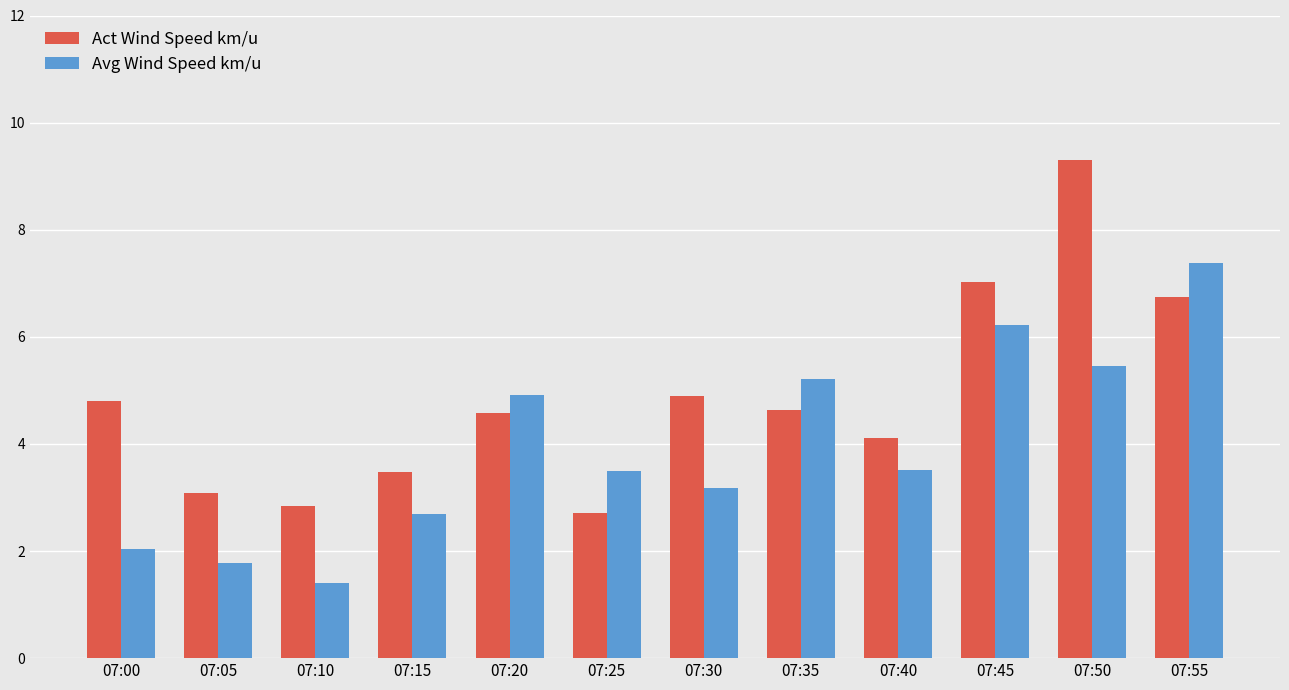

Rank the series by their average value, from highest to lowest.

Act Wind Speed km/u, Avg Wind Speed km/u